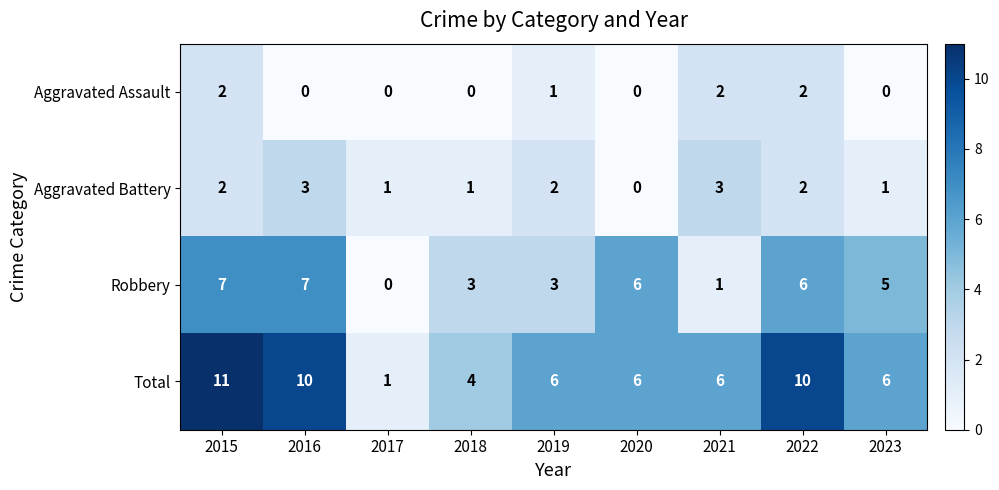

Which series has the largest range (max minus min)?

Total